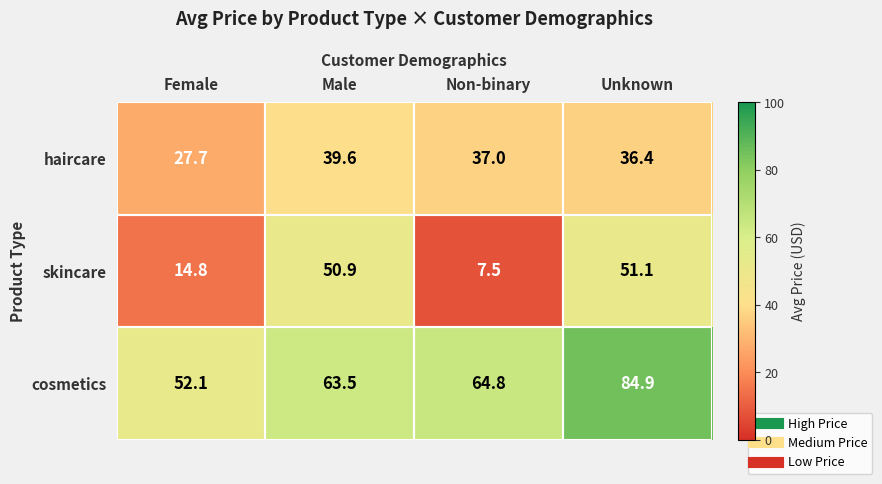

What is the sum of all skincare values?

124.3